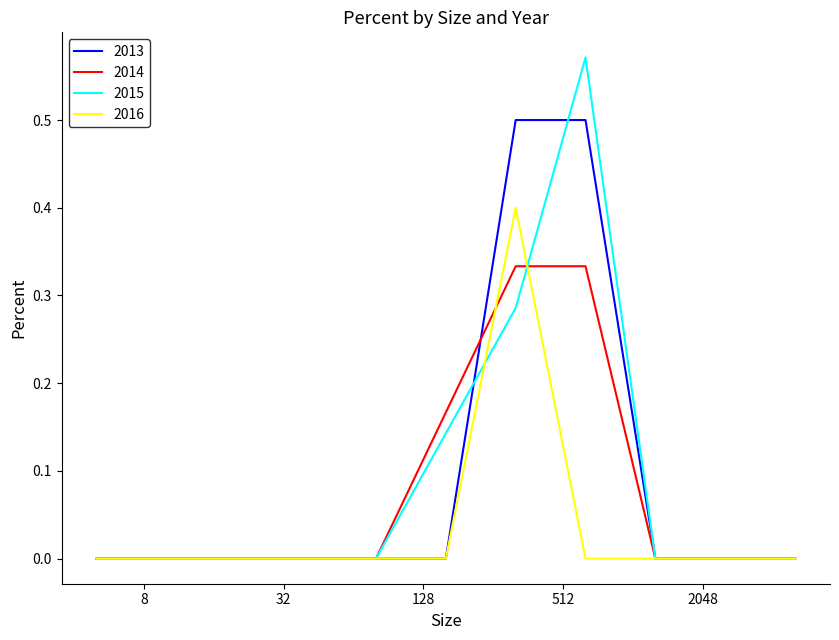

Which series has the widest spread of values?

2015